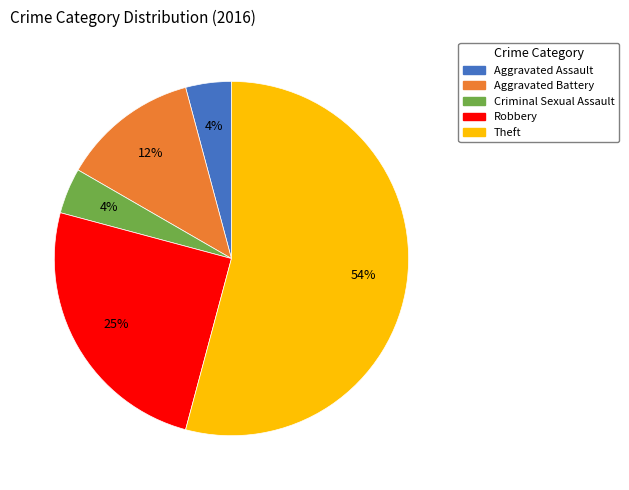

Does Theft account for over 50% of the chart?

Yes